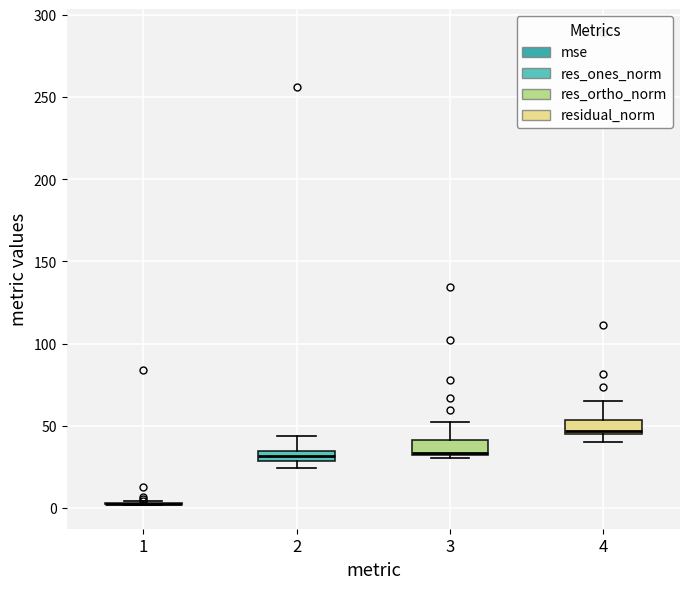

Where does the upper whisker of the box at x = 2 end on the y-axis? The values are not printed on the chart, so give them approximately, as read against the axis.

45